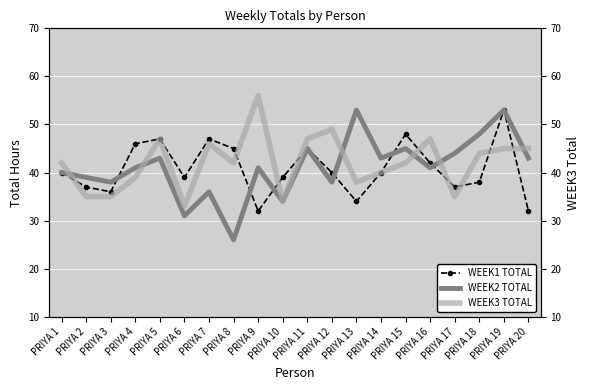

What is the difference between the maximum and second lowest values in the WEEK2 TOTAL series?

22